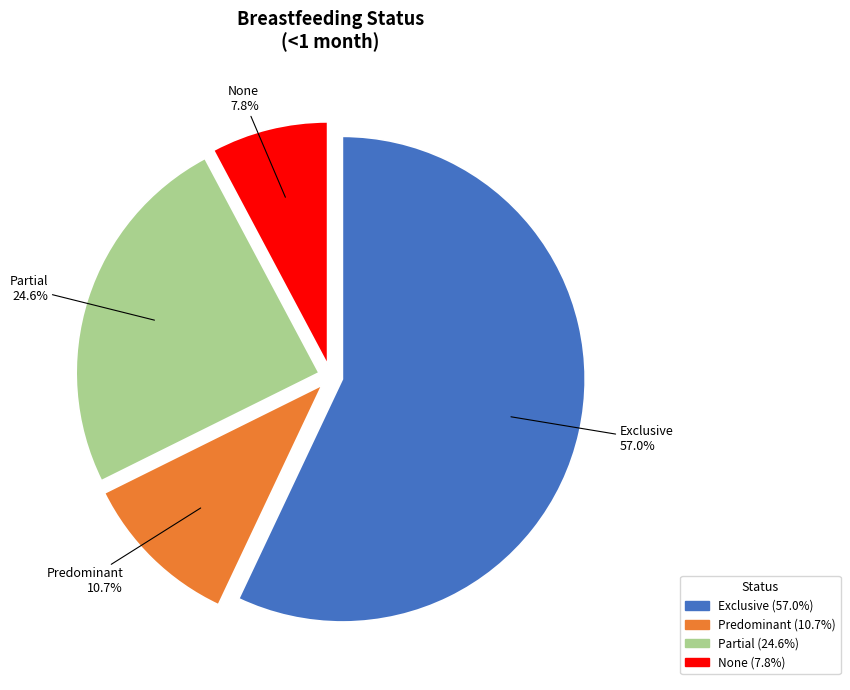

Is the sum of None and Predominant greater than half?

No